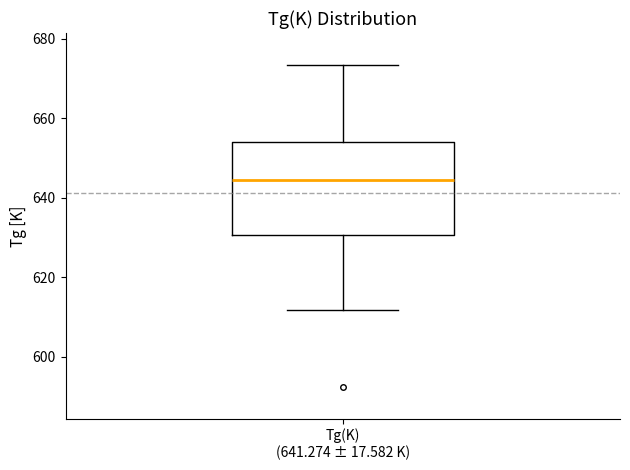

Read this box plot against the y-axis: the position of the median line, the range covered by the box, and the ends of both whiskers. The values are not printed on the chart, so give them approximately, as read against the axis.

median 644, box 630 to 654, whiskers 612 to 674